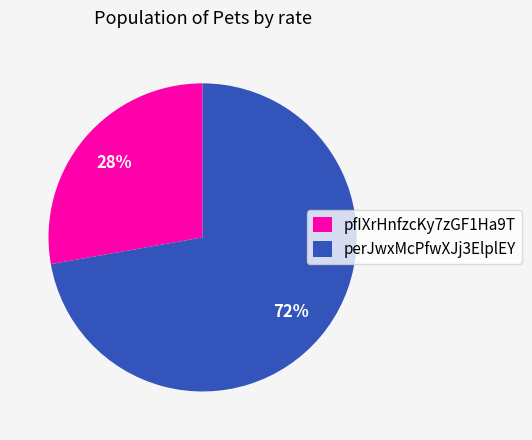

Count the number of slices in the pie.

2